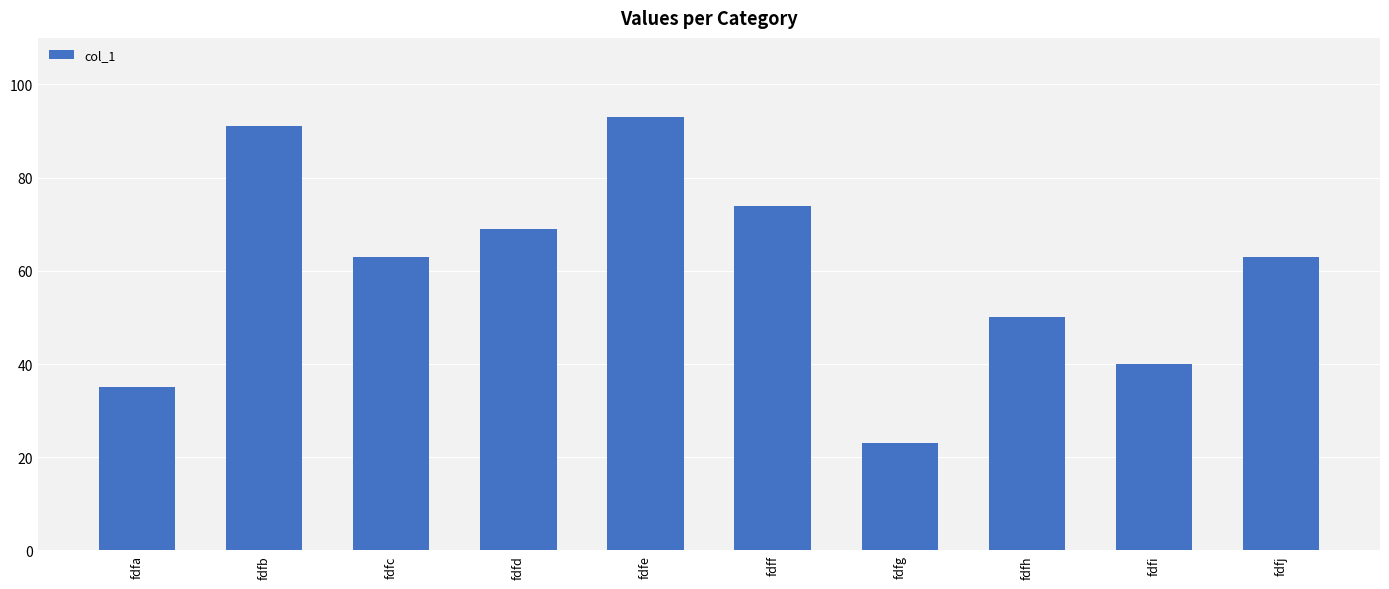

What is the approximate value at fdfb?

91